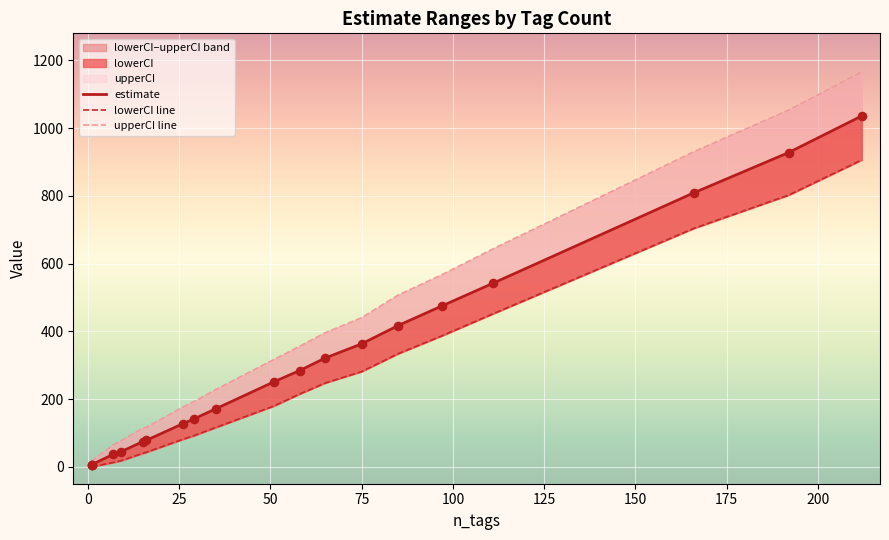

At how many categories does at least one series exceed 470?

6